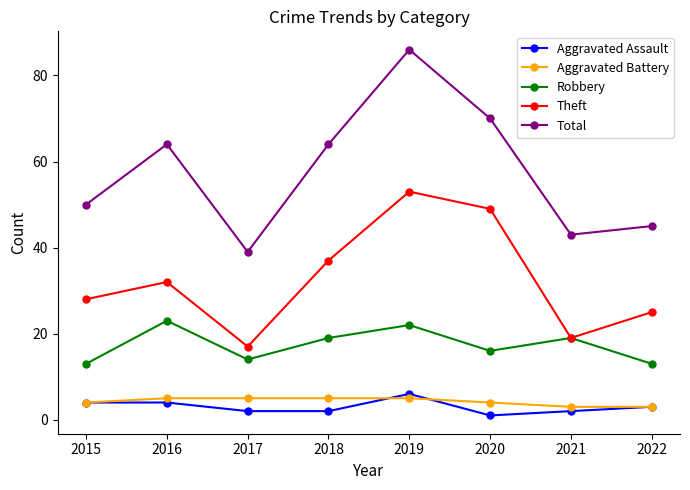

What is the value of the Aggravated Assault point at the 5th from the left?

6